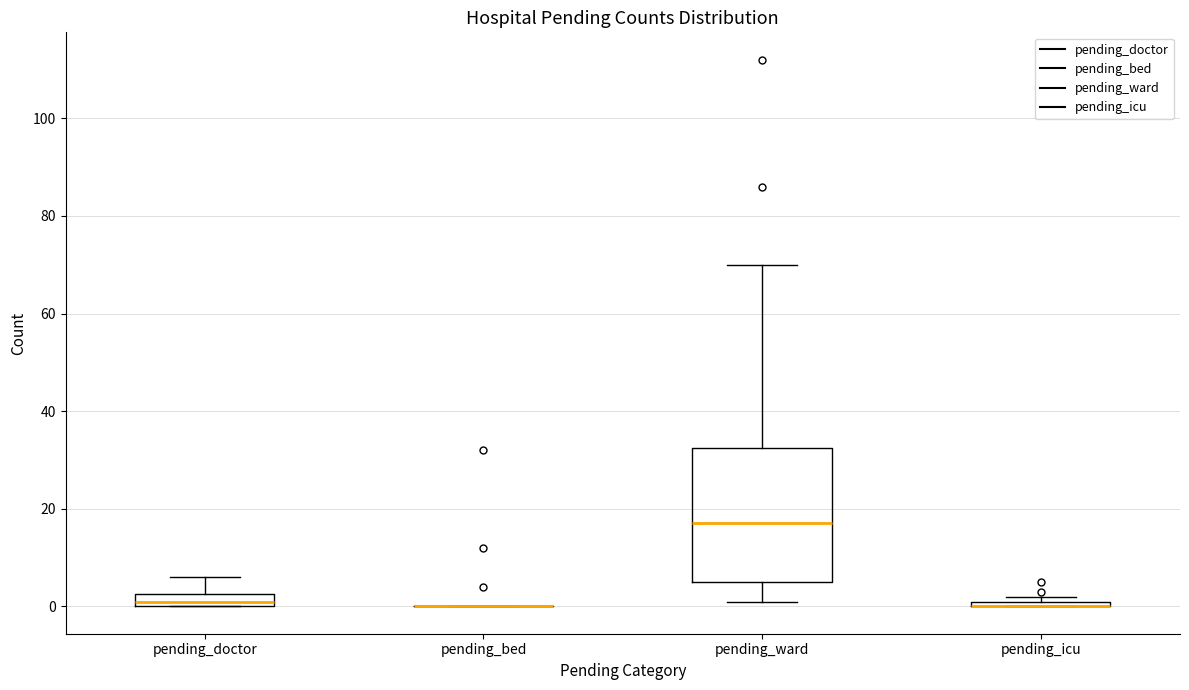

Where is the upper edge of the box for pending_doctor on the y-axis? The values are not printed on the chart, so give them approximately, as read against the axis.

2